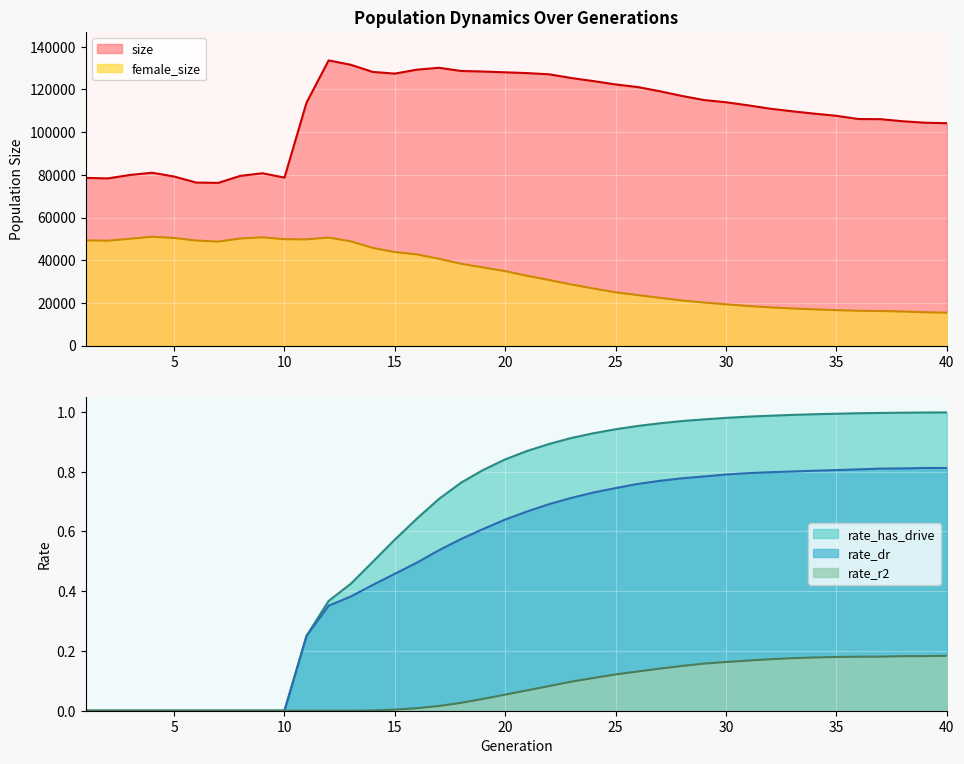

Reading right to left, what are all the values shown in this chart?

size: 40=104201.0	39=104427.0	38=105108.0	37=106088.0	36=106147.0	35=107661.0	34=108671.0	33=109771.0	32=110989.0	31=112563.0	30=114002.0	29=115051.0	28=116979.0	27=119170.0	26=121132.0	25=122361.0	24=123917.0	23=125355.0	22=127091.0	21=127673.0	20=128040.0	19=128412.0	18=128666.0	17=130162.0	16=129283.0	15=127431.0	14=128225.0	13=131579.0	12=133620.0	11=113853.0	10=78699.0	9=80738.0	8=79511.0	7=76224.0	6=76380.0	5=79213.0	4=80985.0	3=79941.0	2=78322.0	1=78566.0
female_size: 40=15380.0	39=15606.0	38=15954.0	37=16200.0	36=16286.0	35=16600.0	34=16959.0	33=17385.0	32=17902.0	31=18519.0	30=19335.0	29=20148.0	28=21140.0	27=22360.0	26=23656.0	25=24955.0	24=26723.0	23=28612.0	22=30682.0	21=32672.0	20=34870.0	19=36603.0	18=38331.0	17=40655.0	16=42705.0	15=43822.0	14=45745.0	13=48839.0	12=50615.0	11=49758.0	10=49842.0	9=50723.0	8=50163.0	7=48719.0	6=49206.0	5=50420.0	4=50982.0	3=50046.0	2=49123.0	1=49294.0
rate_dr: 40=0.8	39=0.8	38=0.8	37=0.8	36=0.8	35=0.8	34=0.8	33=0.8	32=0.8	31=0.8	30=0.8	29=0.8	28=0.8	27=0.8	26=0.8	25=0.7	24=0.7	23=0.7	22=0.7	21=0.7	20=0.6	19=0.6	18=0.6	17=0.5	16=0.5	15=0.5	14=0.4	13=0.4	12=0.4	11=0.3	10=0.0	9=0.0	8=0.0	7=0.0	6=0.0	5=0.0	4=0.0	3=0.0	2=0.0	1=0.0
rate_has_drive: 40=1.0	39=1.0	38=1.0	37=1.0	36=1.0	35=1.0	34=1.0	33=1.0	32=1.0	31=1.0	30=1.0	29=1.0	28=1.0	27=1.0	26=1.0	25=0.9	24=0.9	23=0.9	22=0.9	21=0.9	20=0.8	19=0.8	18=0.8	17=0.7	16=0.6	15=0.6	14=0.5	13=0.4	12=0.4	11=0.3	10=0.0	9=0.0	8=0.0	7=0.0	6=0.0	5=0.0	4=0.0	3=0.0	2=0.0	1=0.0
rate_r2: 40=0.2	39=0.2	38=0.2	37=0.2	36=0.2	35=0.2	34=0.2	33=0.2	32=0.2	31=0.2	30=0.2	29=0.2	28=0.1	27=0.1	26=0.1	25=0.1	24=0.1	23=0.1	22=0.1	21=0.1	20=0.1	19=0.0	18=0.0	17=0.0	16=0.0	15=0.0	14=0.0	13=0.0	12=0.0	11=0.0	10=0.0	9=0.0	8=0.0	7=0.0	6=0.0	5=0.0	4=0.0	3=0.0	2=0.0	1=0.0